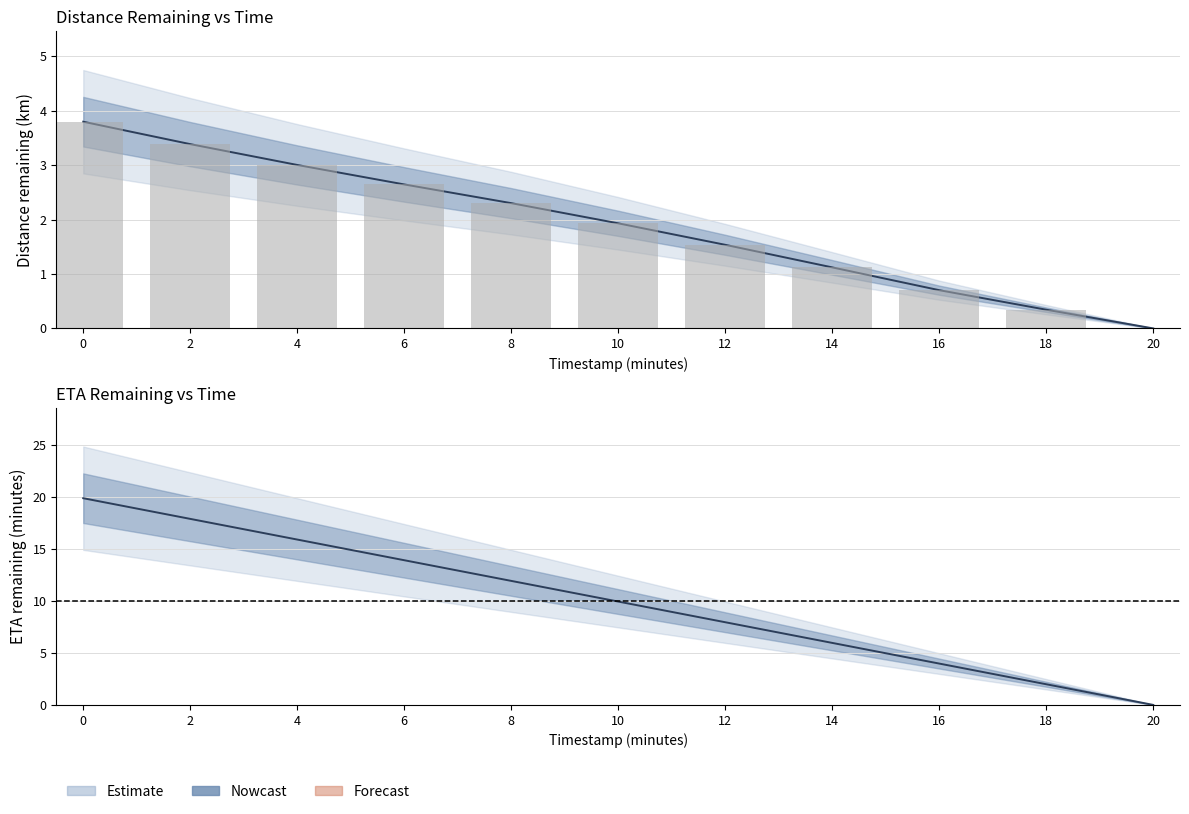

Which series has the largest total across all categories?

eta_remaining_minutes